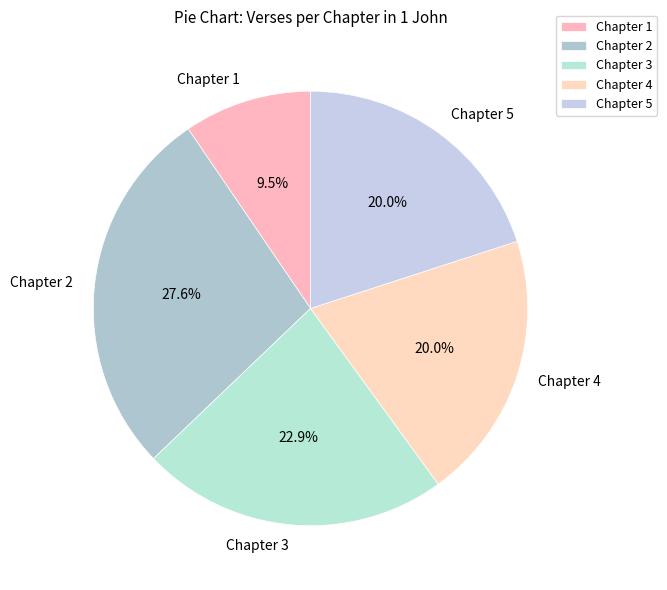

Combined, what portion of the pie is Chapter 1 and Chapter 5?

29.5%